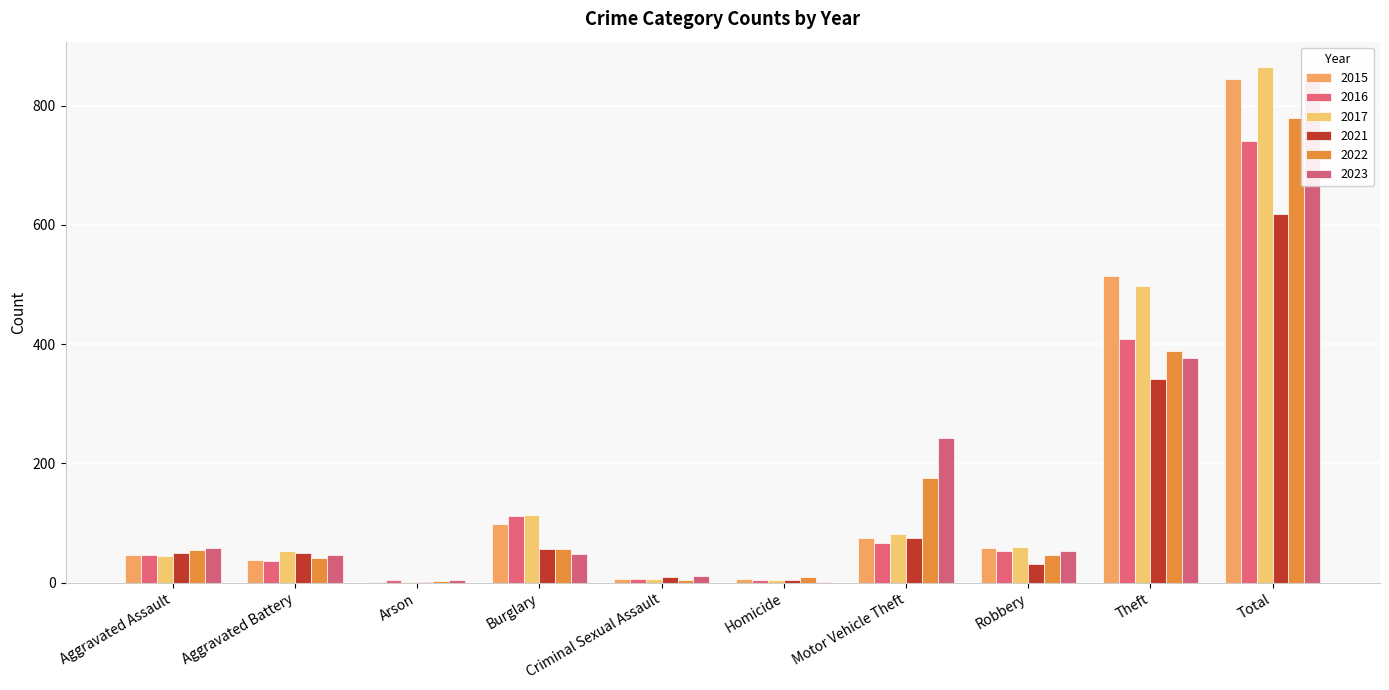

What is the difference between the second highest and minimum values in the 2022 series?

385